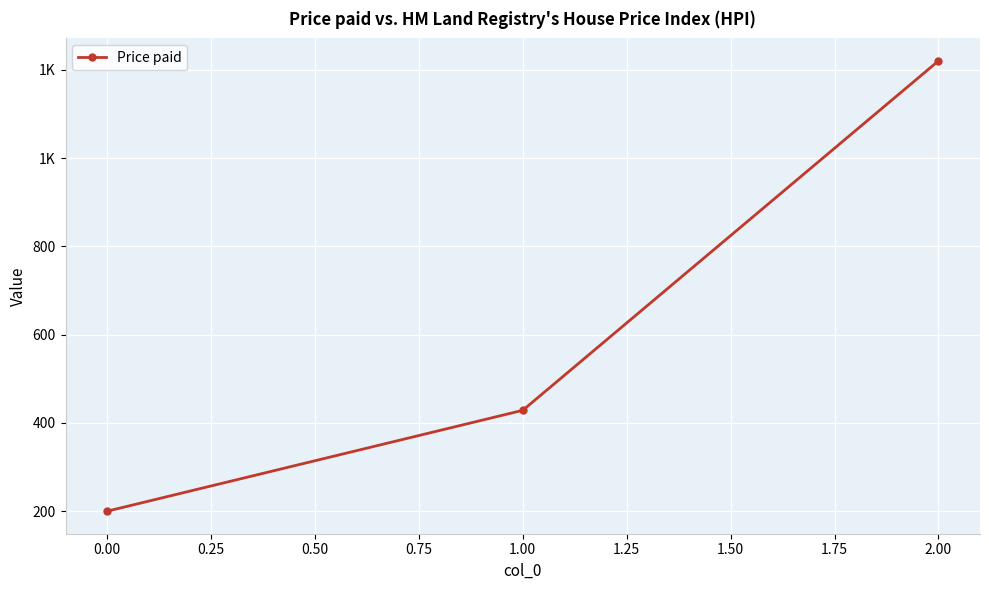

What is the value of the 3rd point from the left?

1220.0